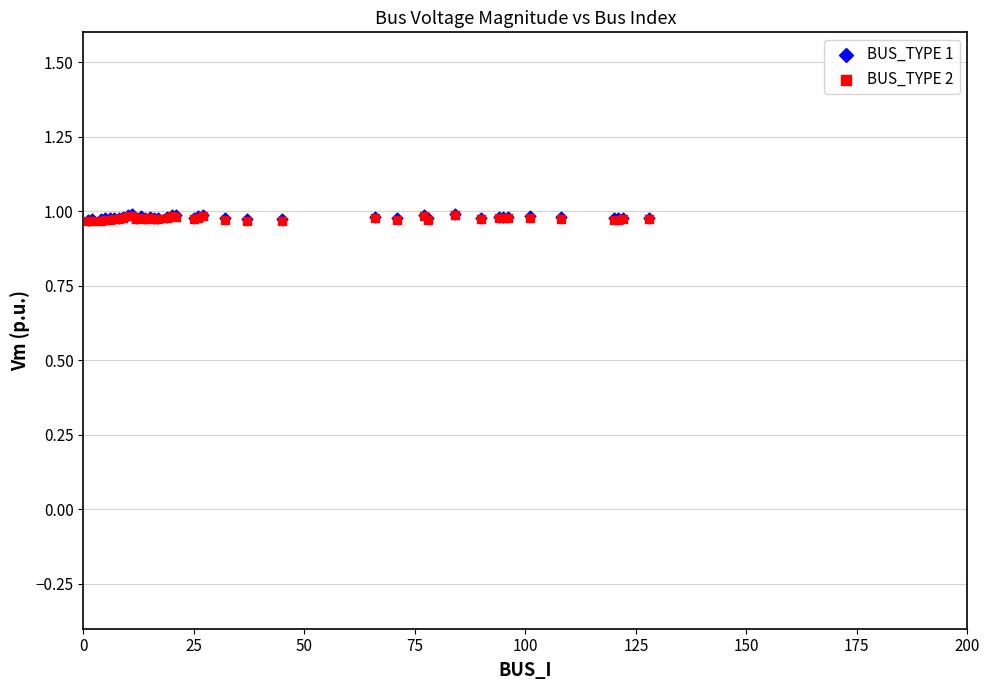

What are all the series names shown in the legend?

BUS_TYPE 1, BUS_TYPE 2